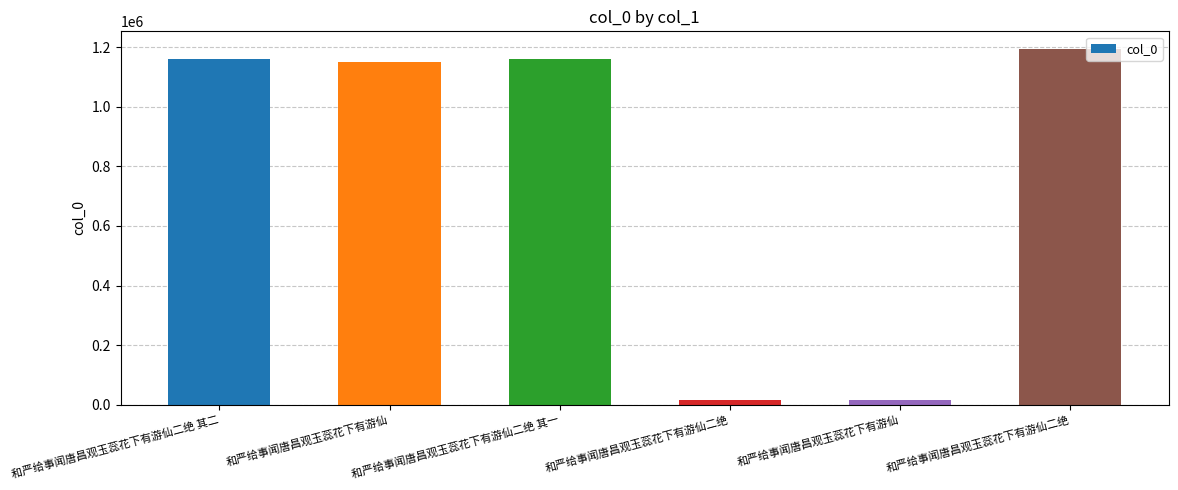

How many categories are shown in the chart?

6